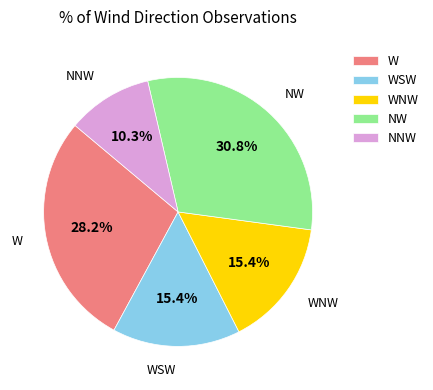

Between W and WSW, which is larger?

W